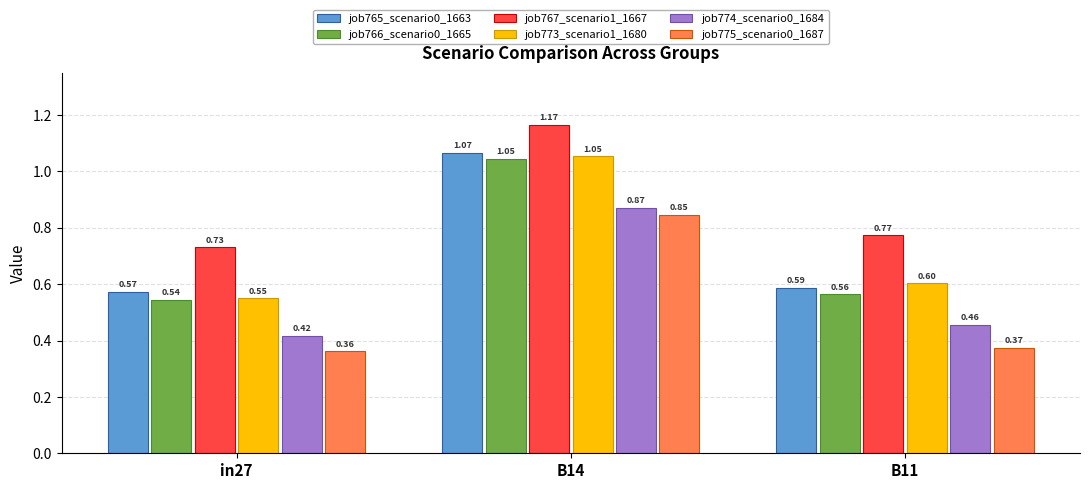

At which category is the sum across all series the highest?

B14